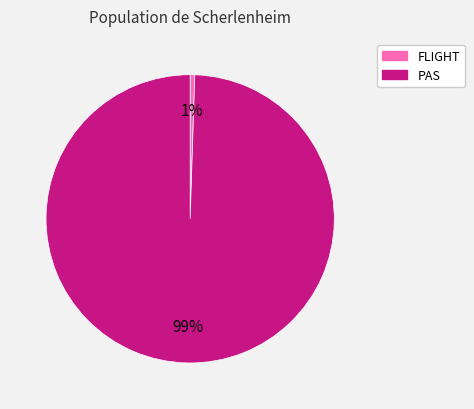

What percentage is the PAS slice, to the nearest percent?

99%